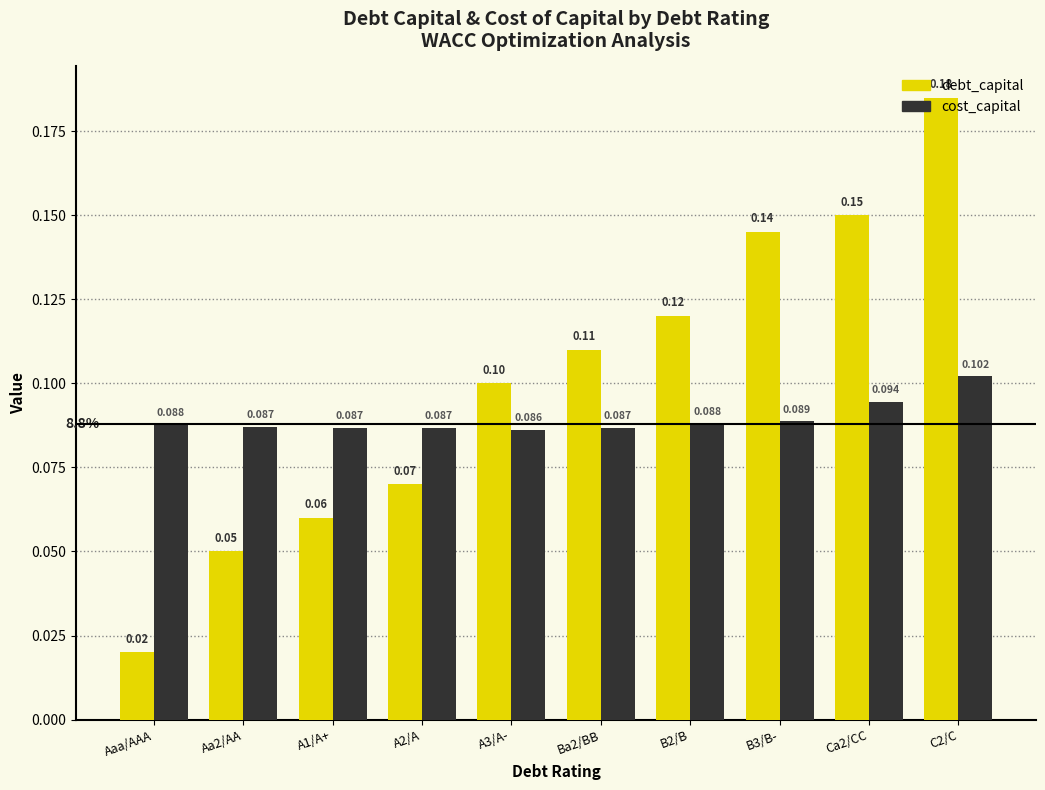

Which category has the lowest value in the debt_capital series?

Aaa/AAA